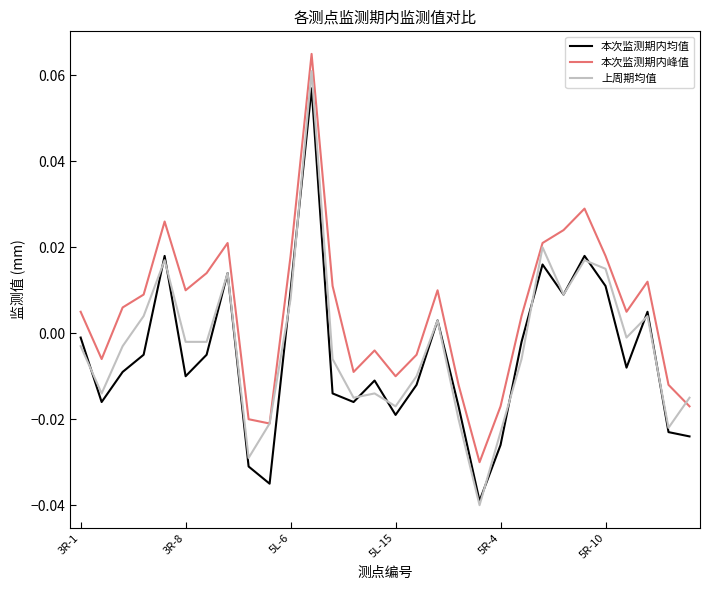

Which series has the largest range (max minus min)?

上周期均值